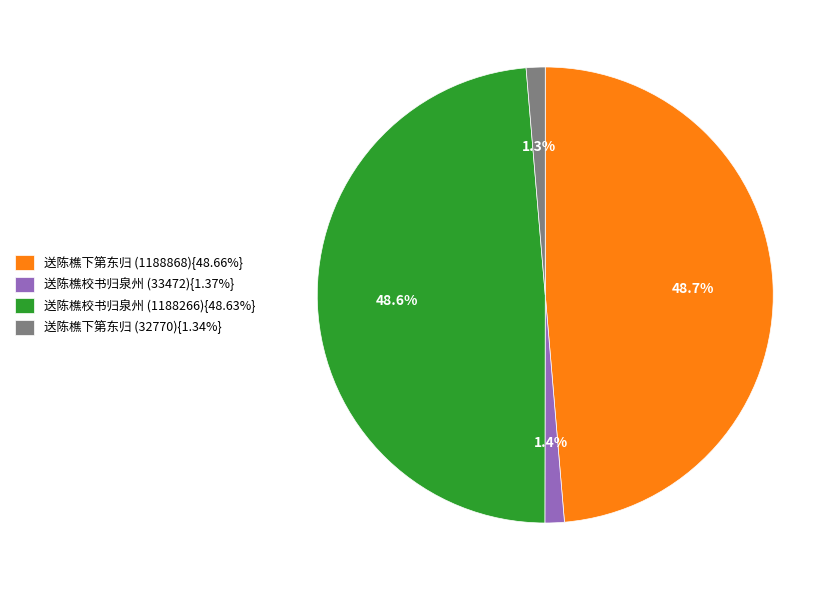

How many slices are in this pie chart?

4